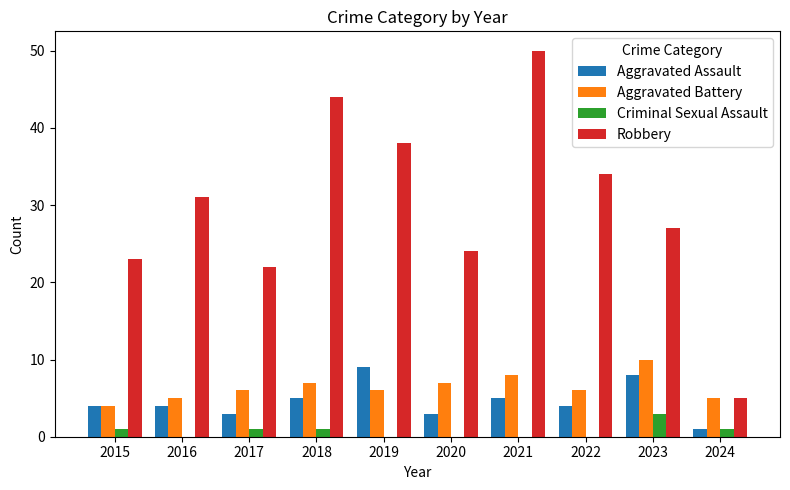

At which label does Aggravated Assault reach its peak?

2019